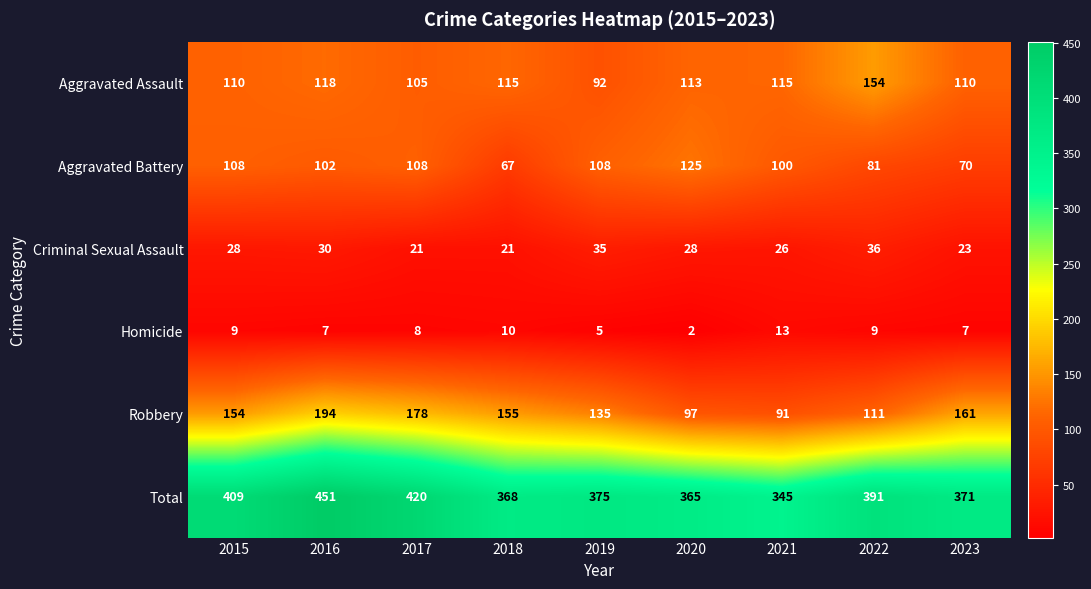

At which category does the chart reach its peak across all series?

2016